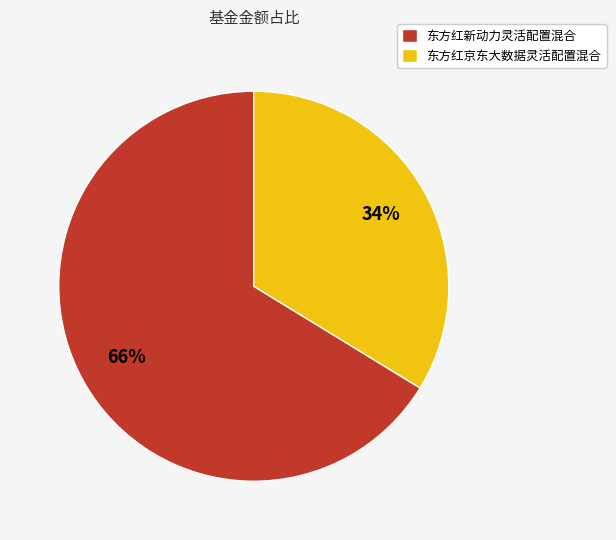

To the nearest percent, what percentage of the pie is 东方红新动力灵活配置混合?

66%